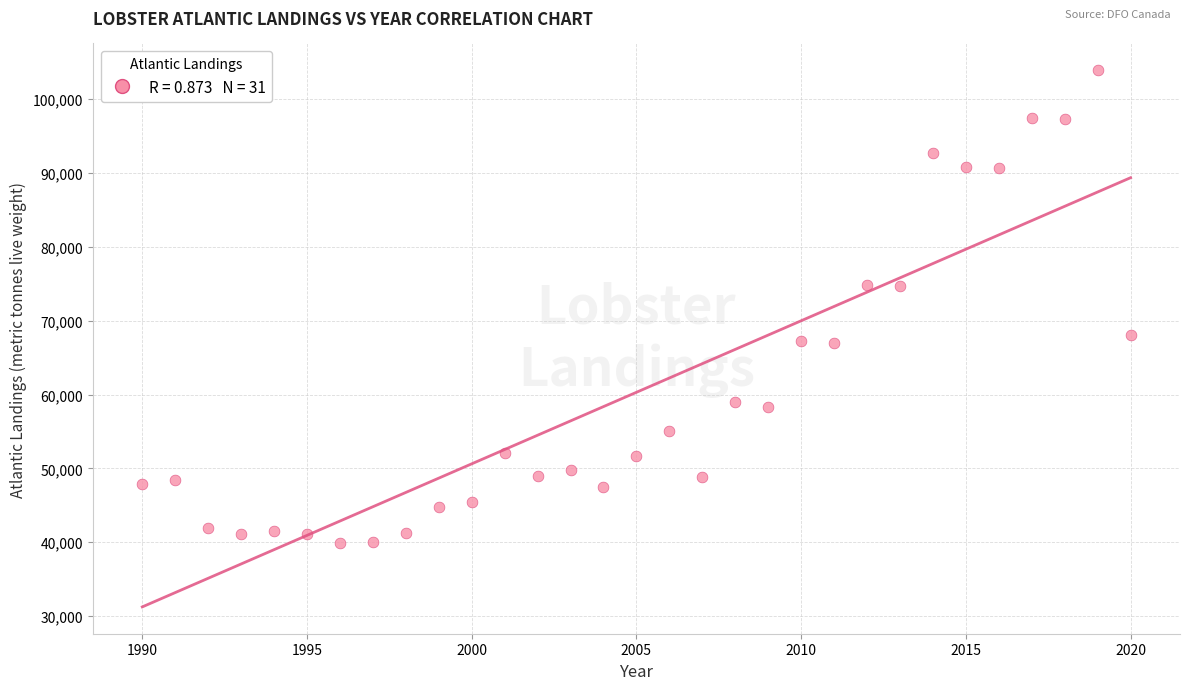

What is the range of X values (max minus min)?

30.0